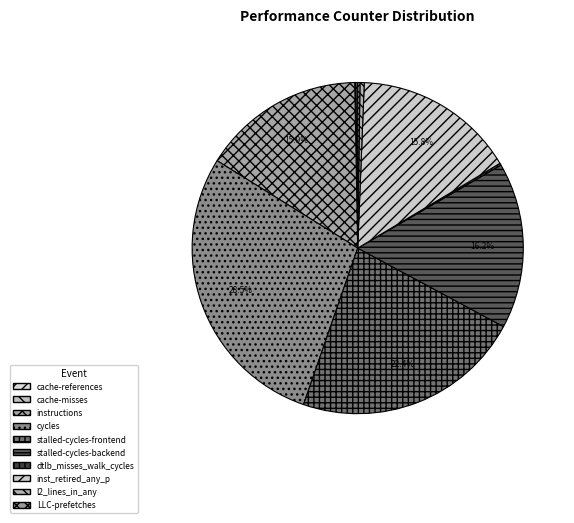

What is the total percentage of dtlb_misses_walk_cycles and stalled-cycles-frontend?

22.6%